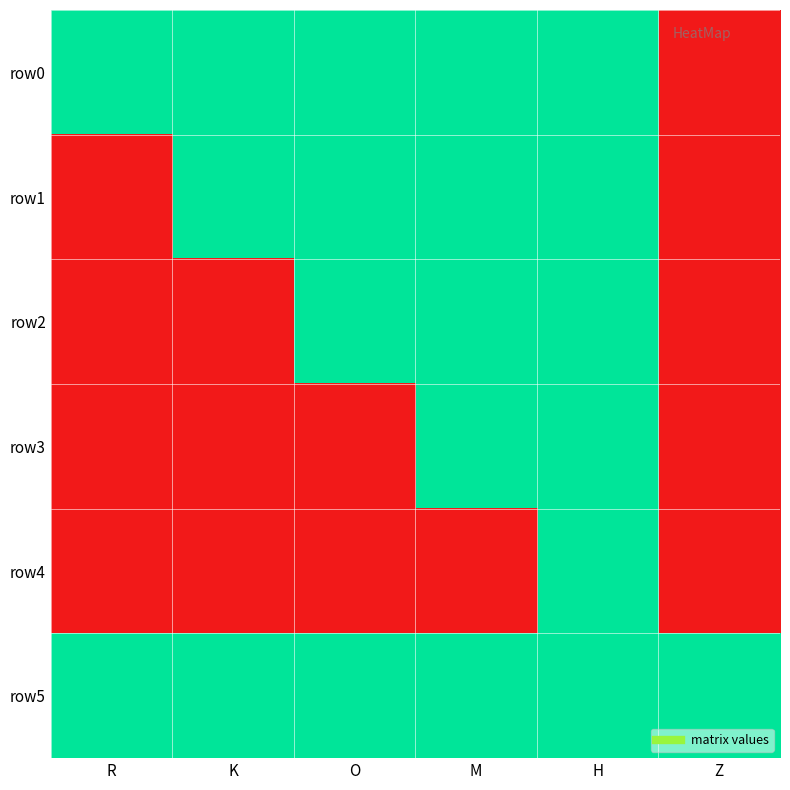

Reading left to right, transcribe all the data shown in this chart.

row0: R=1	K=1	O=1	M=1	H=1	Z=0
row1: R=0	K=1	O=1	M=1	H=1	Z=0
row2: R=0	K=0	O=1	M=1	H=1	Z=0
row3: R=0	K=0	O=0	M=1	H=1	Z=0
row4: R=0	K=0	O=0	M=0	H=1	Z=0
row5: R=1	K=1	O=1	M=1	H=1	Z=1